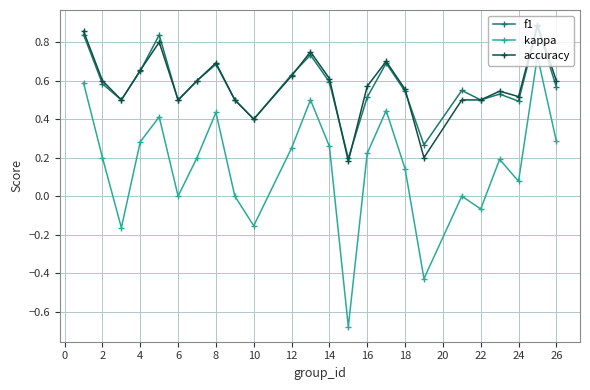

In kappa, how many points are higher than both neighbors (excluding endpoints)?

7